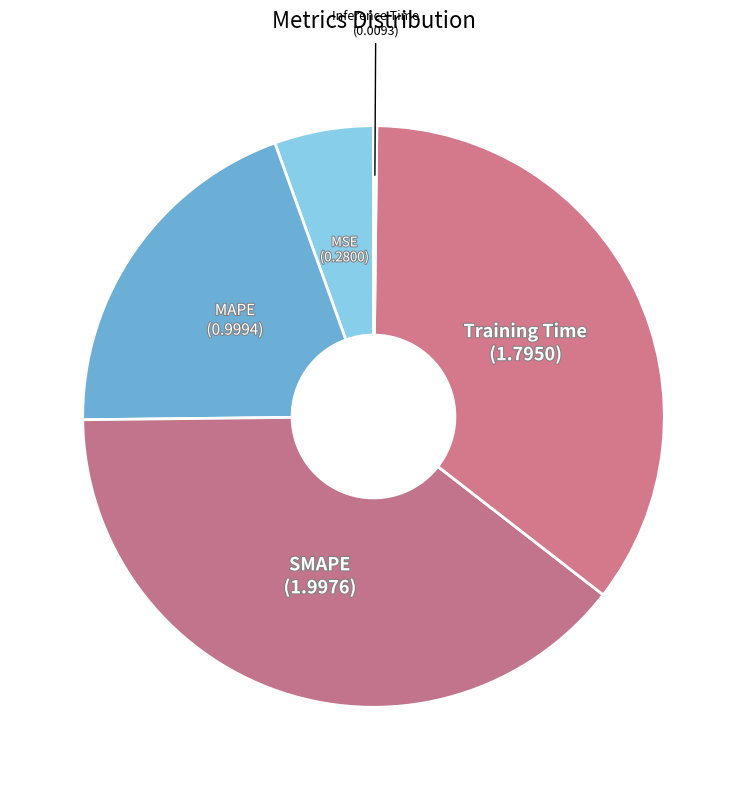

Is there any slice that represents more than half of the pie?

No